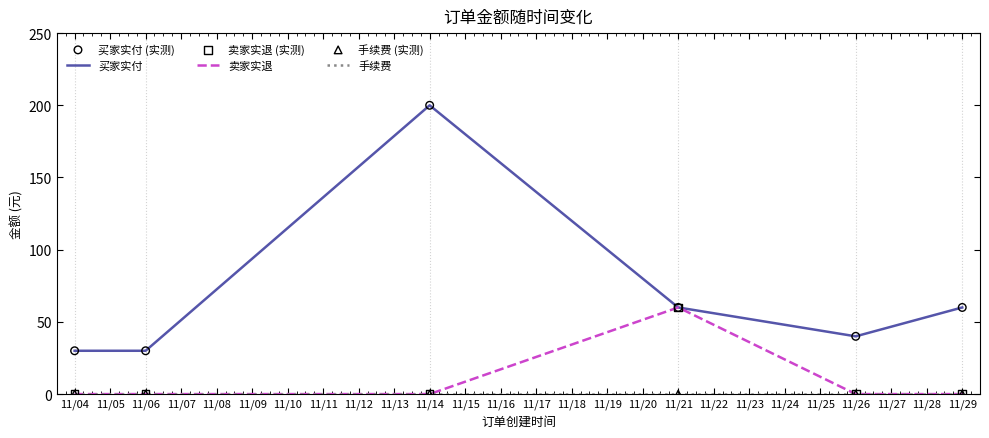

At which category is the sum across all series the highest?

11/14